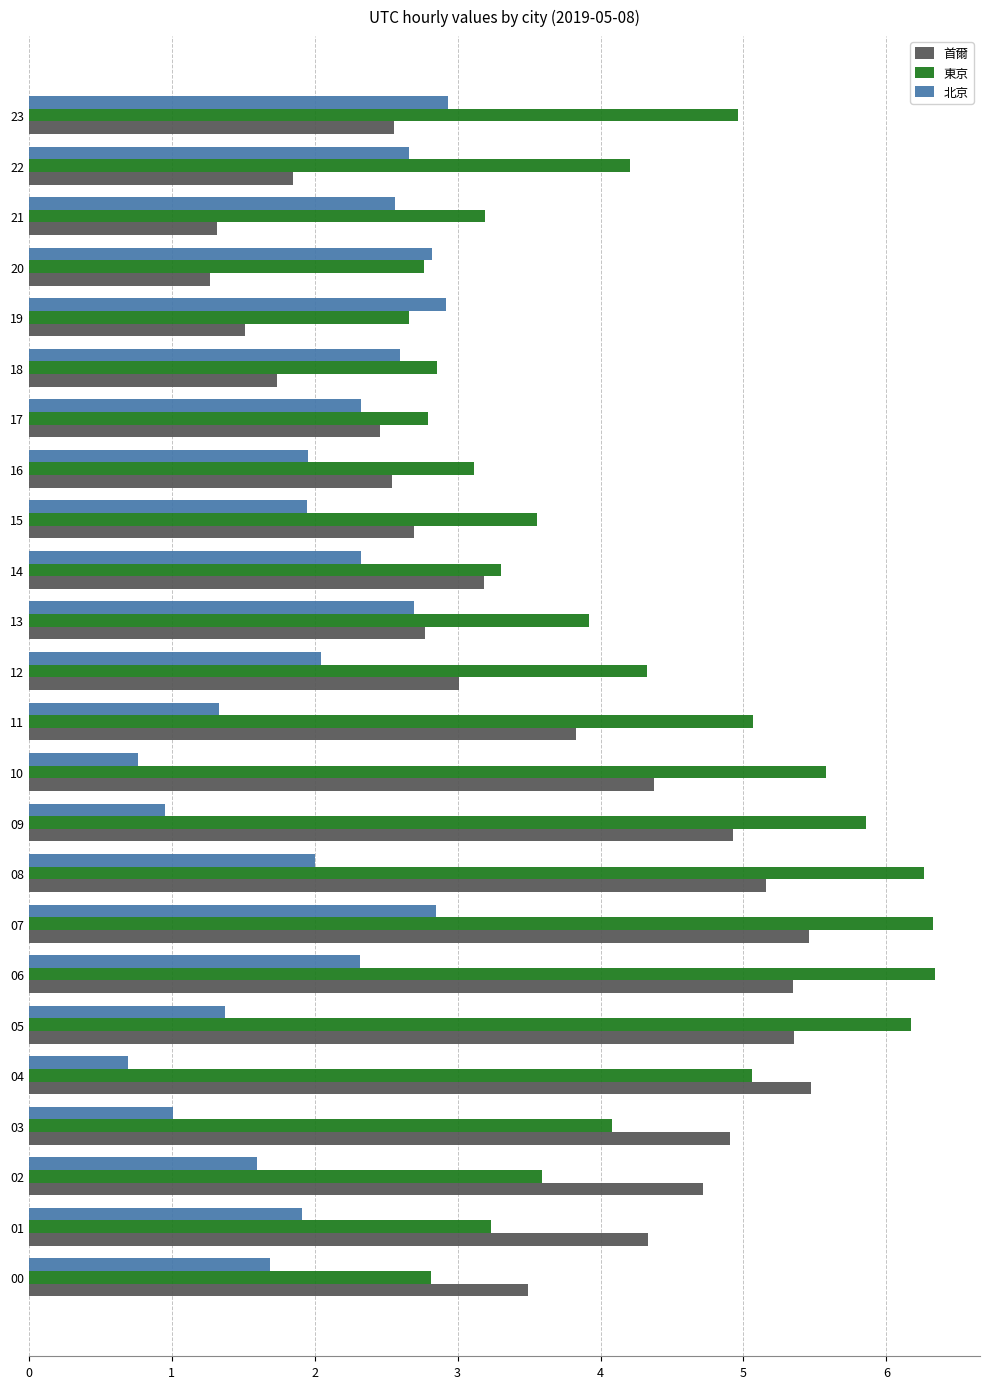

List the series in order of their overall mean, highest first.

東京, 首爾, 北京